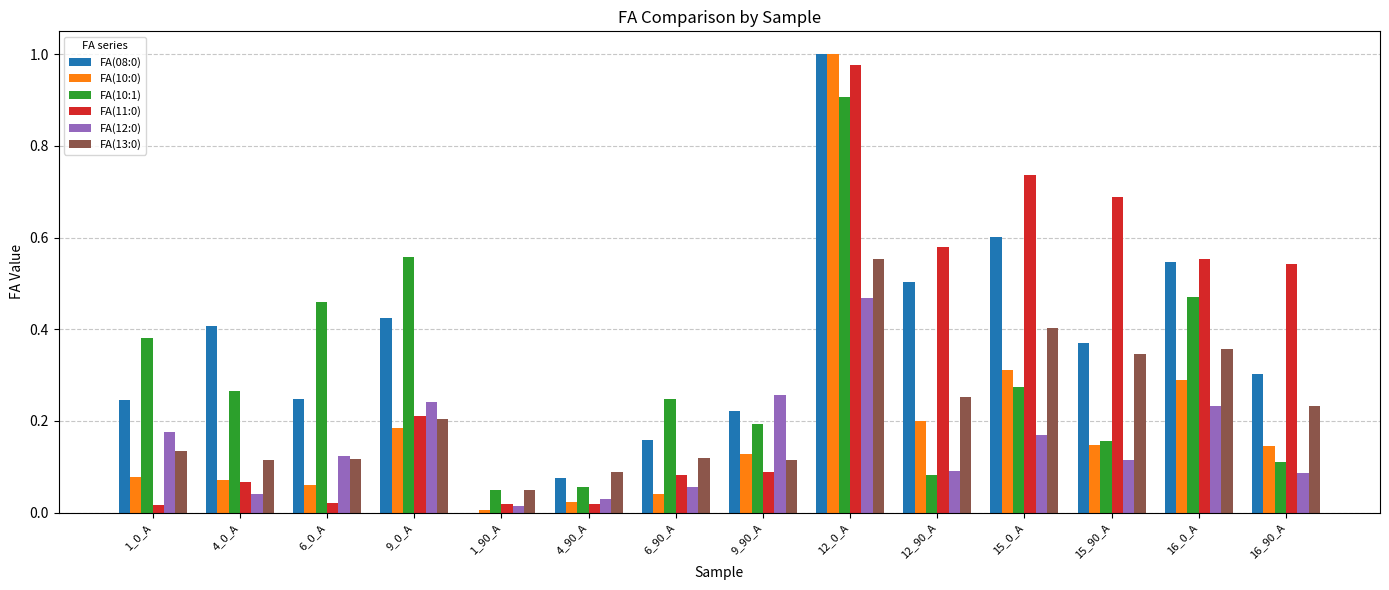

Is the value of FA(13:0) at 15_0_A greater than the value of FA(11:0) at 6_90_A?

Yes